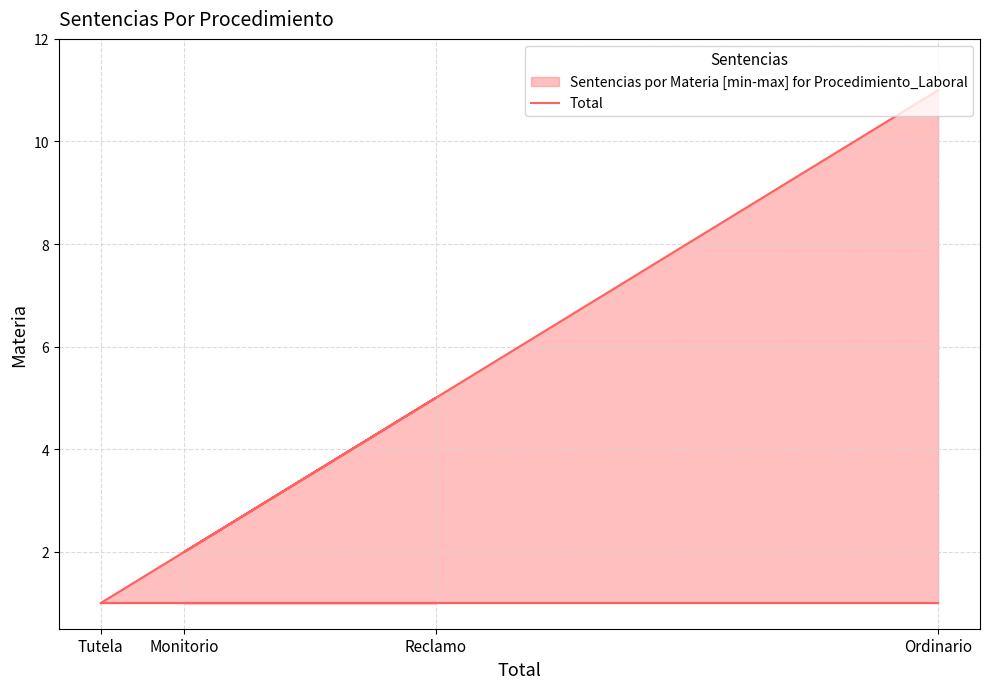

At which label is the value closest to 6?

Reclamo